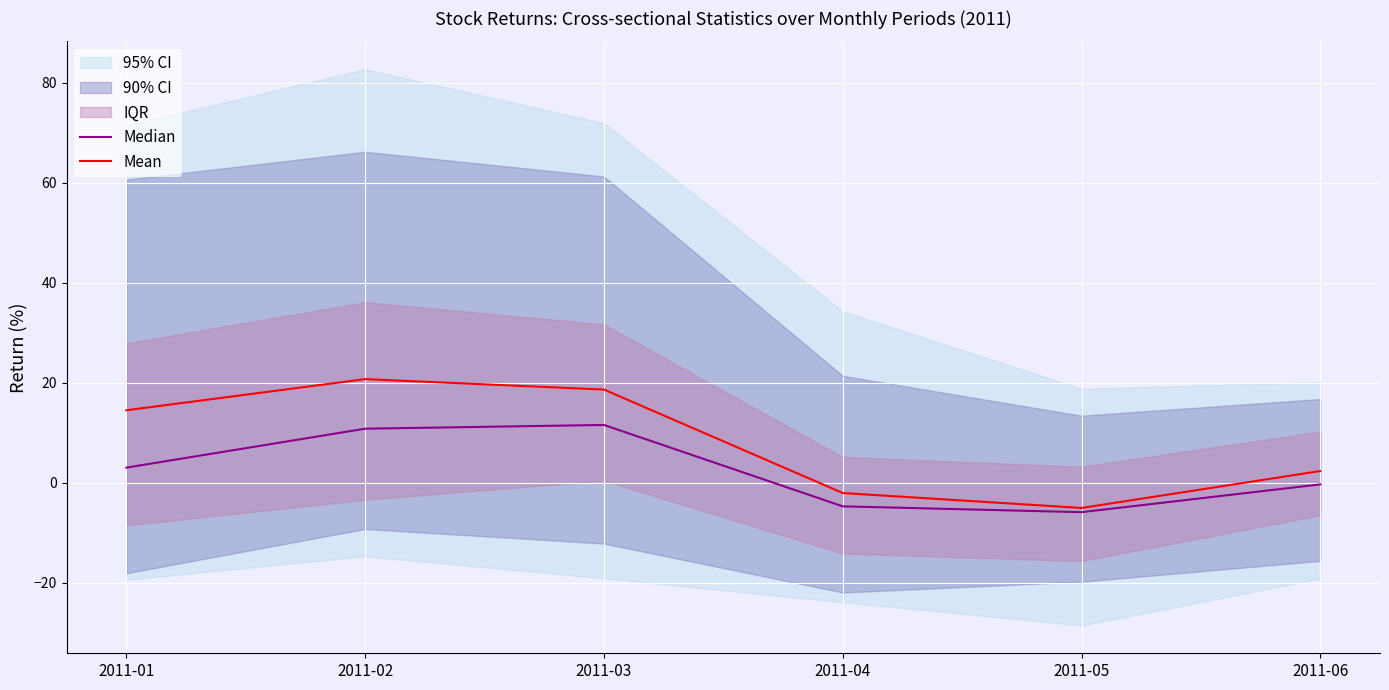

What is the sum of the Median values at 2011-03 and 2011-02?

22.4